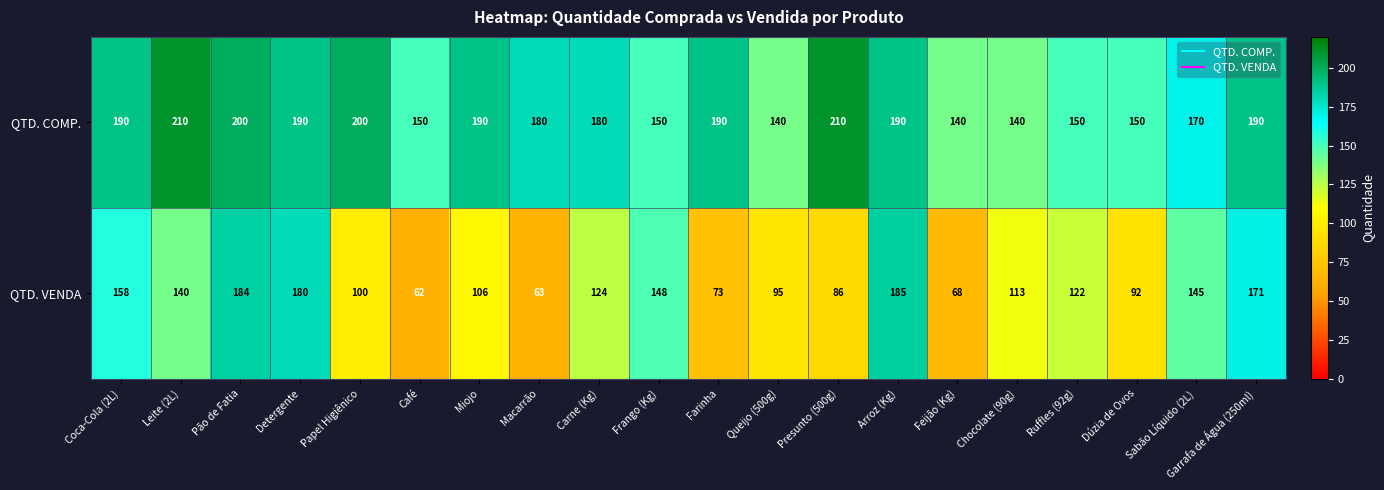

What is the difference between the second highest and minimum values in the QTD. COMP. series?

70